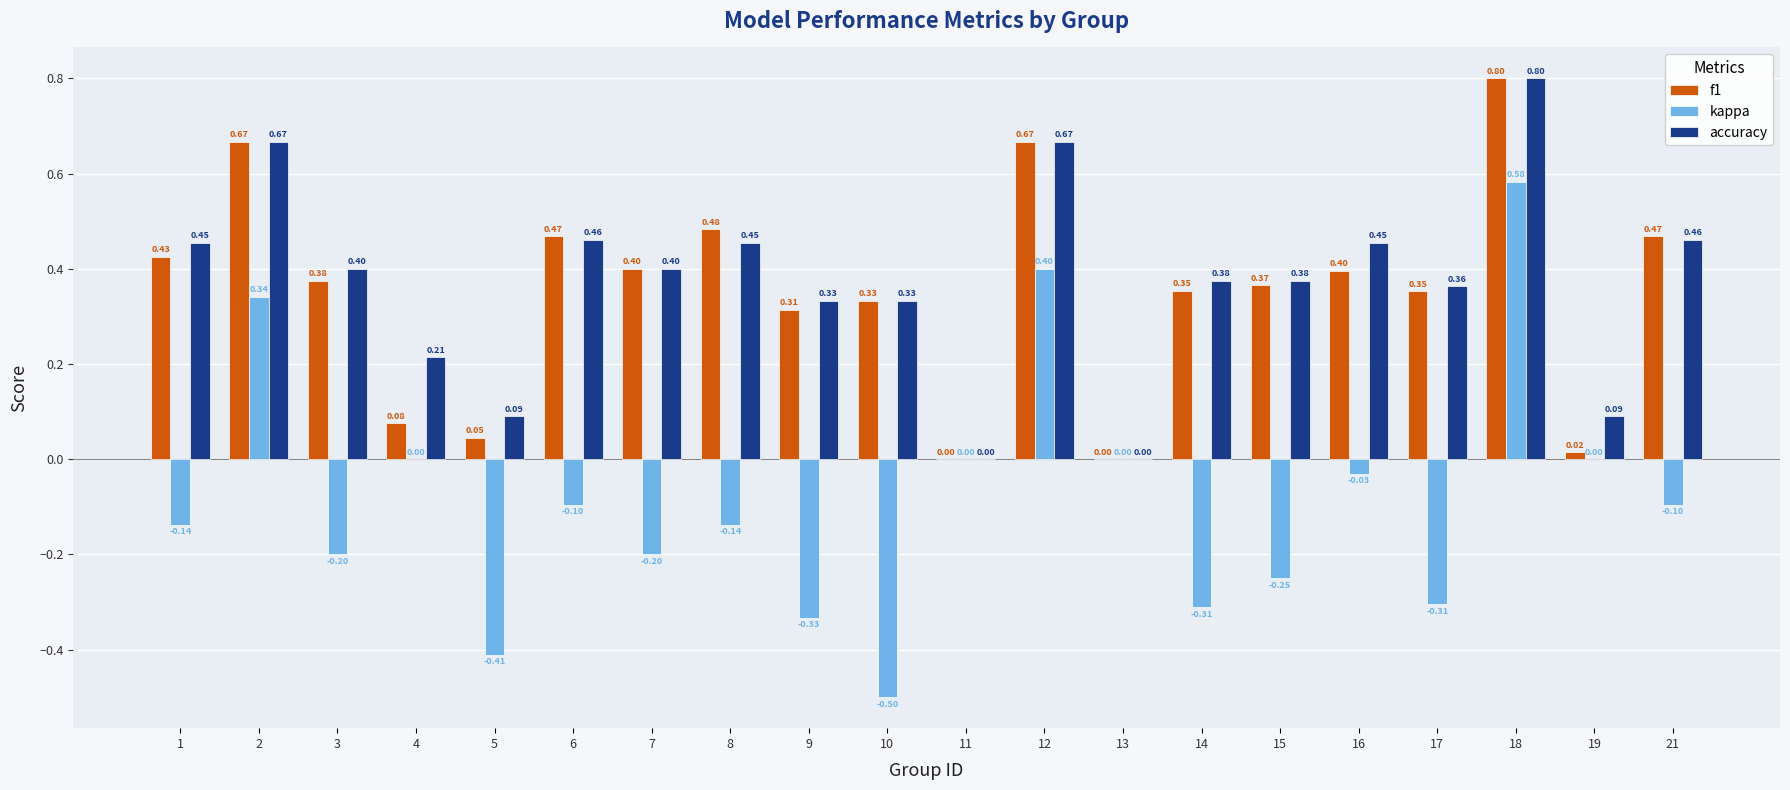

What is the sum of all kappa values?

-1.7